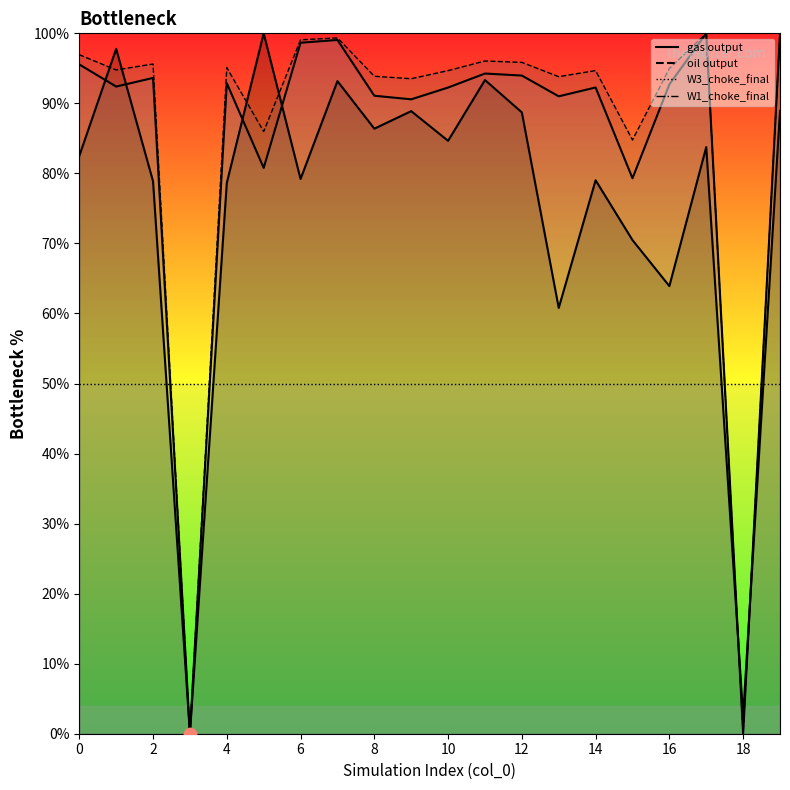

Which series contains the highest Y value?

gas output